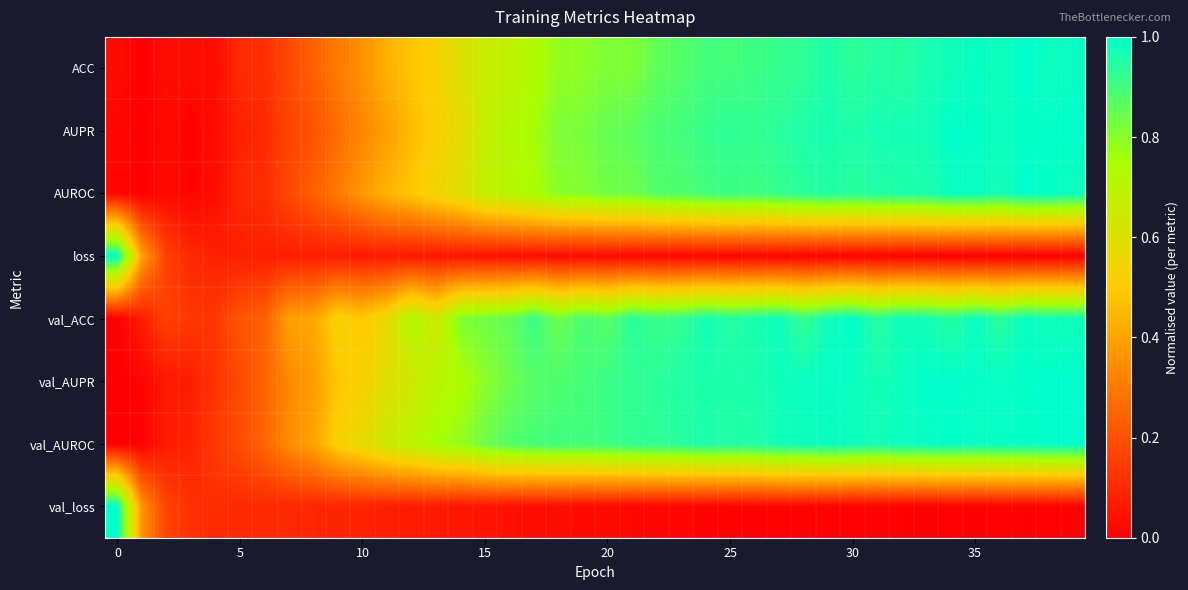

What is the greatest value displayed?

1.0